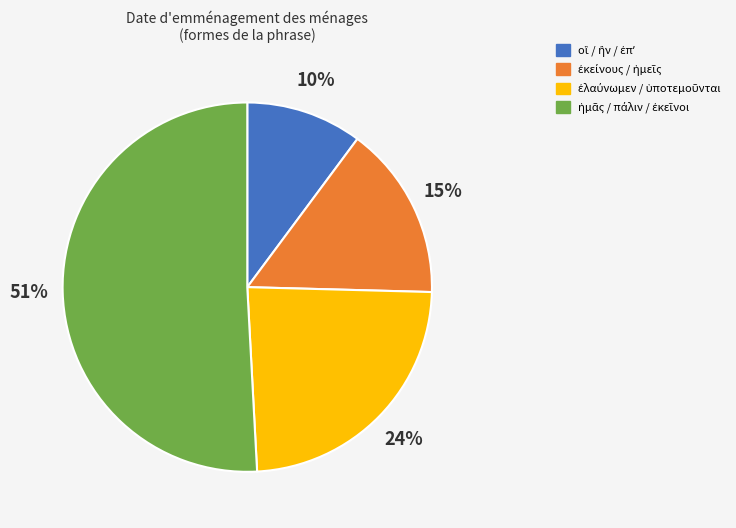

Is there any slice that represents more than half of the pie?

Yes